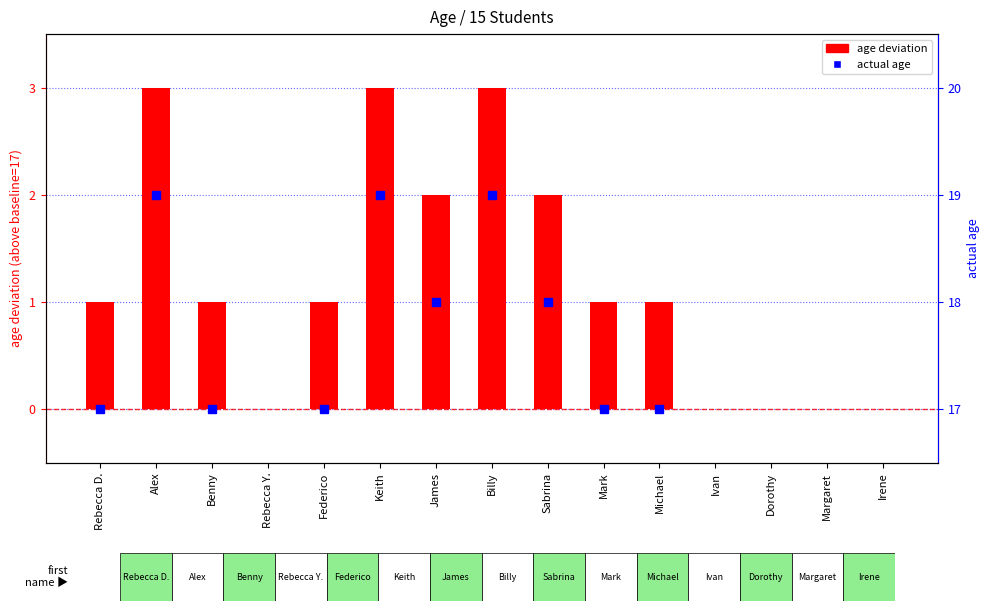

What is the greatest value displayed?

3